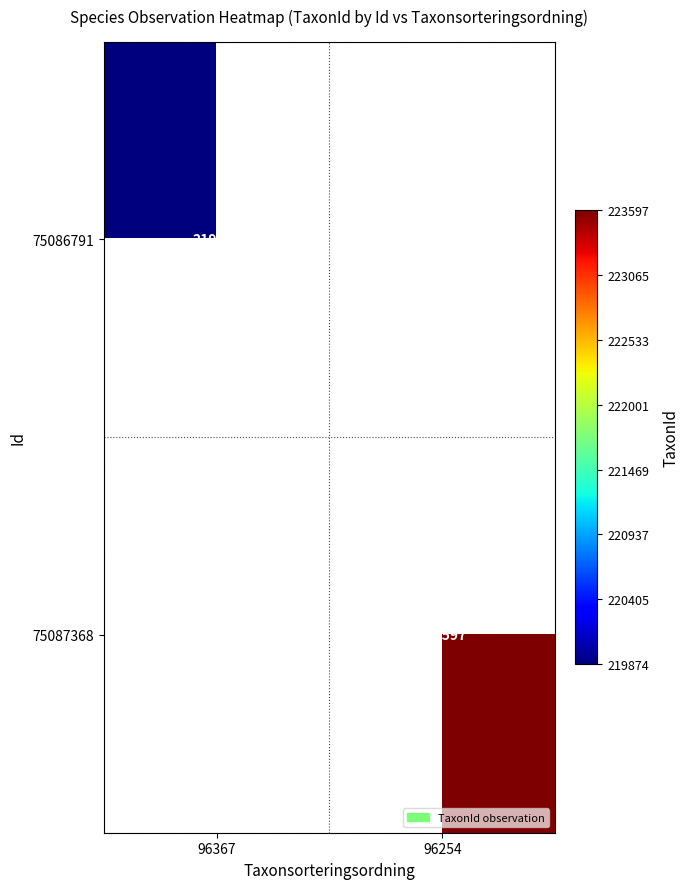

True or false: 75087368 has a value of 371718 at 96254.

False